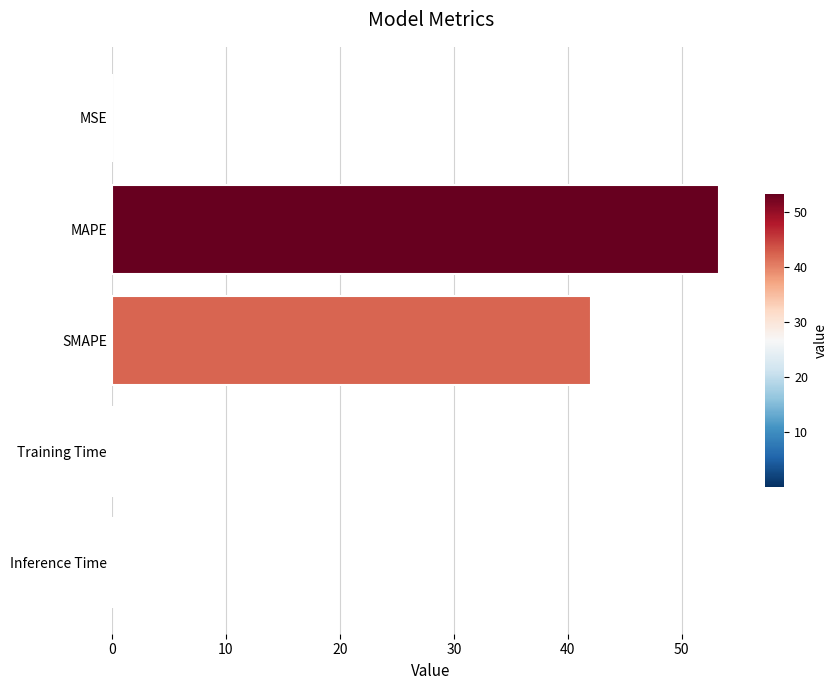

What is the greatest value displayed?

53.3